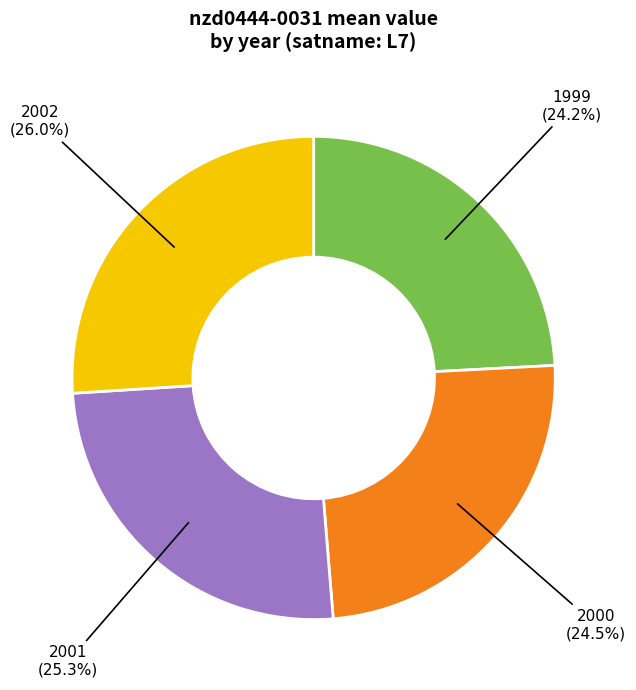

Is there a majority slice in this chart?

No